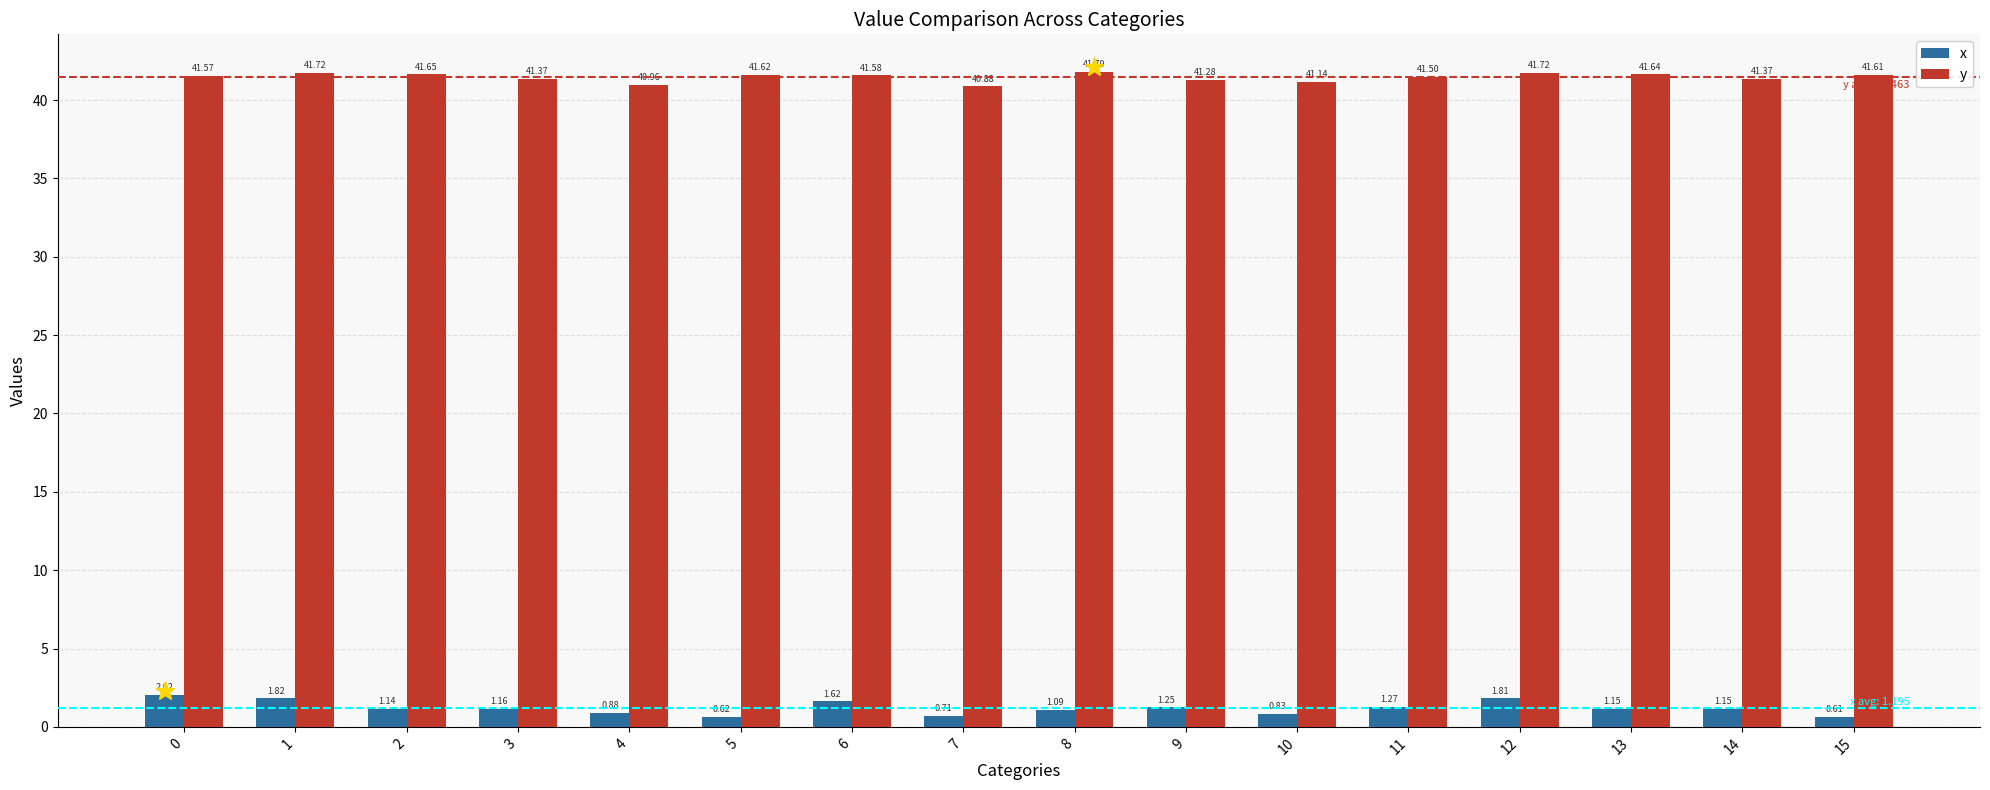

List the series in order of their peak value, lowest first.

x, y